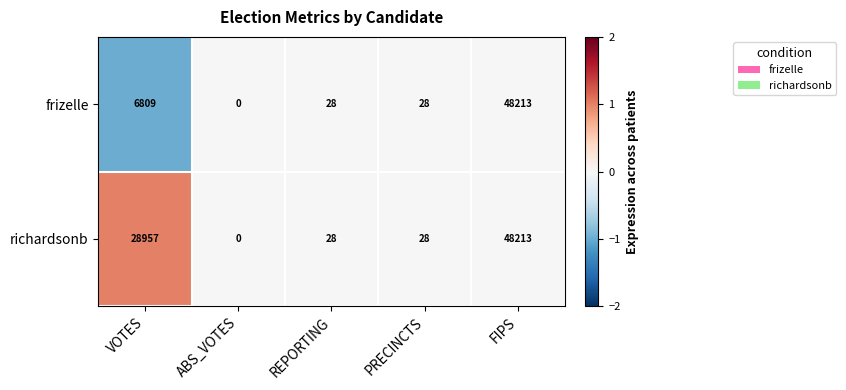

How many values in the frizelle series are below 28?

1